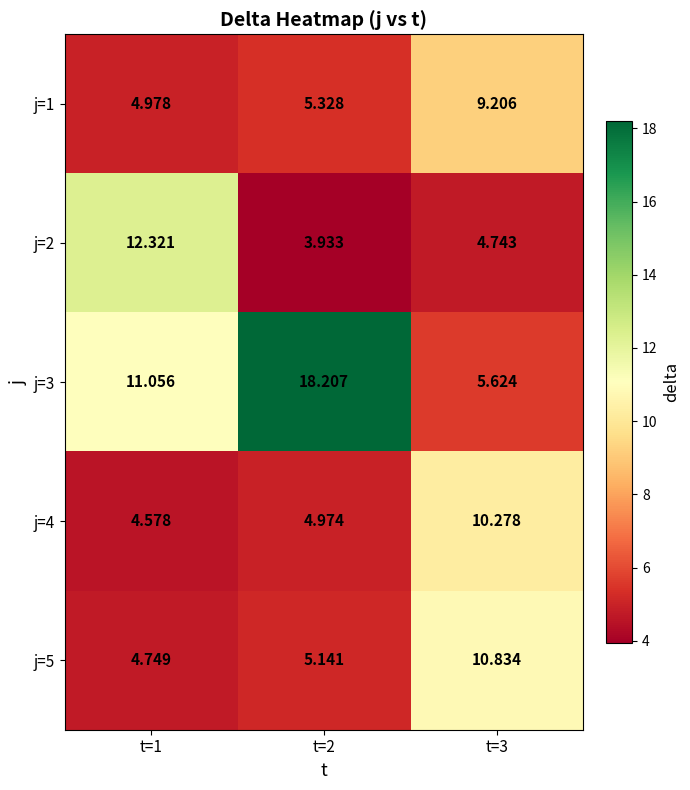

Is the value of j=1 at t=2 greater than the value of j=4 at t=1?

Yes